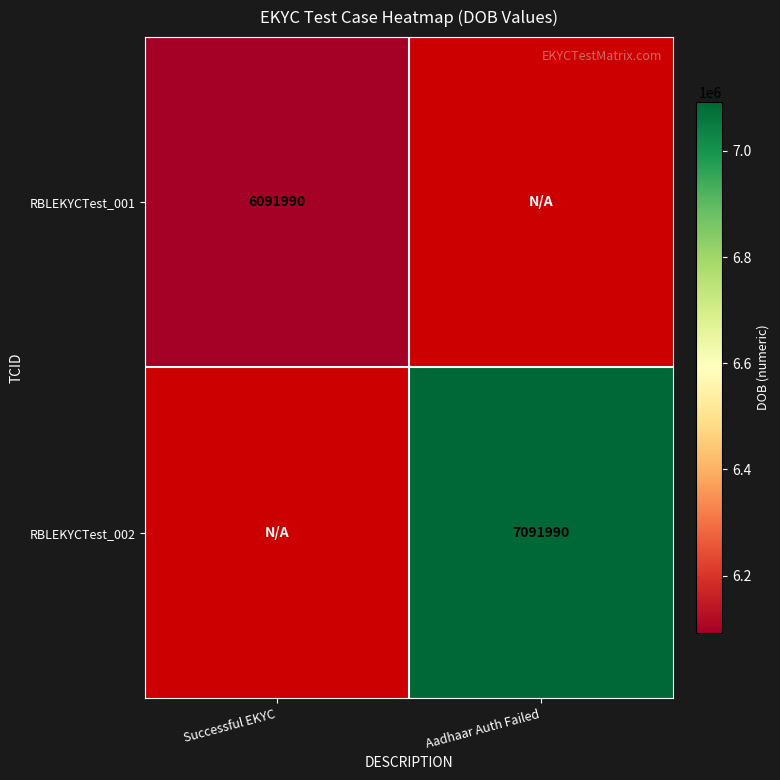

What is the maximum value shown in the chart?

7091990.0